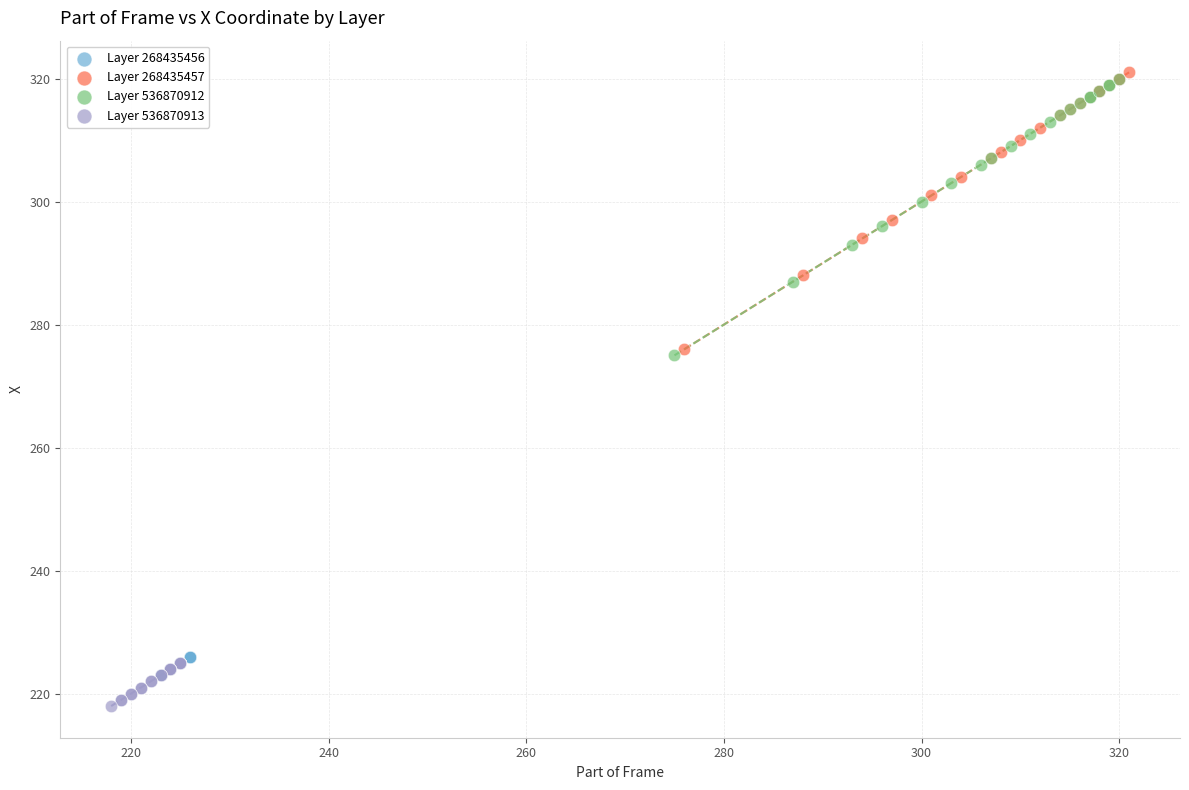

What are all the series names shown in the legend?

Layer 268435456, Layer 268435457, Layer 536870912, Layer 536870913